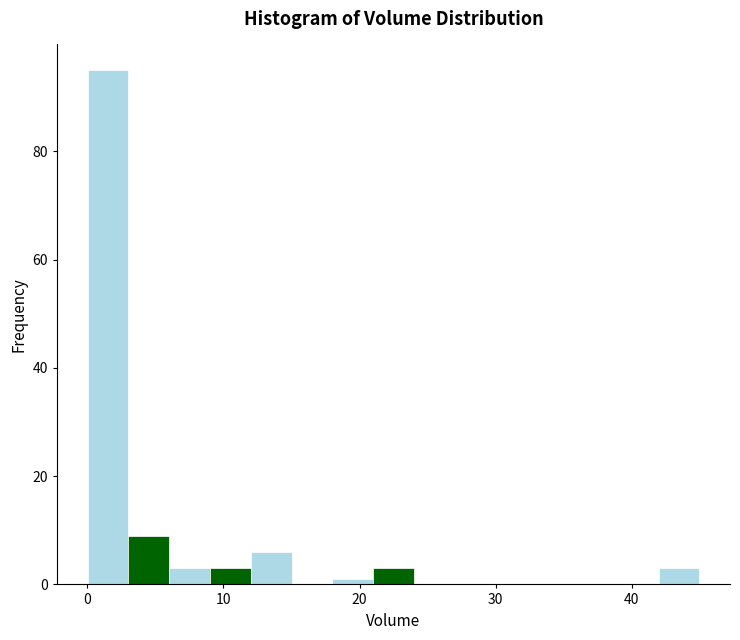

Around what value on the x-axis is the tallest bar? Give the approximate position of its centre, as read against the axis.

2